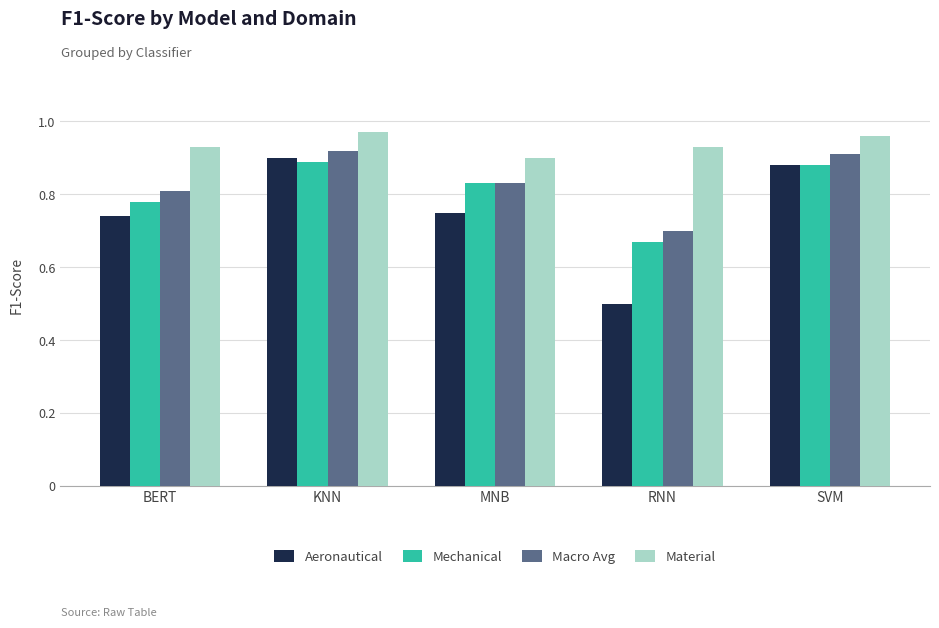

How many data points does each series have?

5